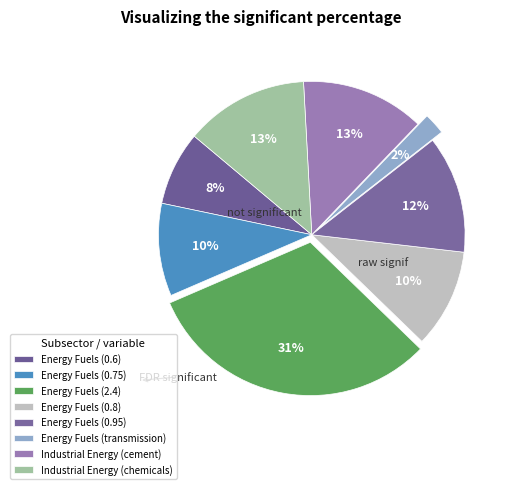

Count the number of slices in the pie.

8